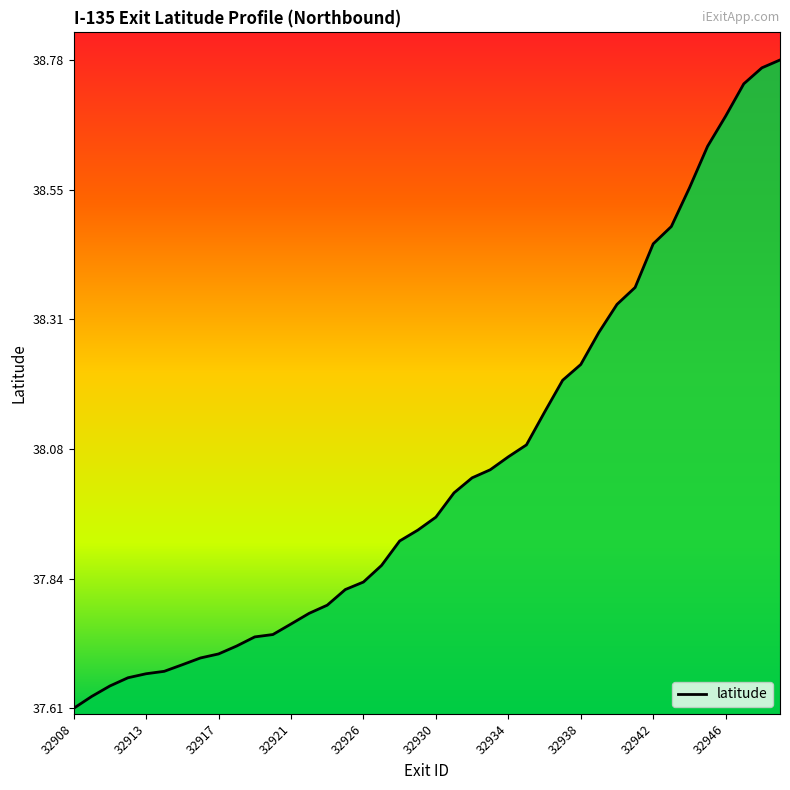

What is the difference between the maximum and minimum values?

1.2